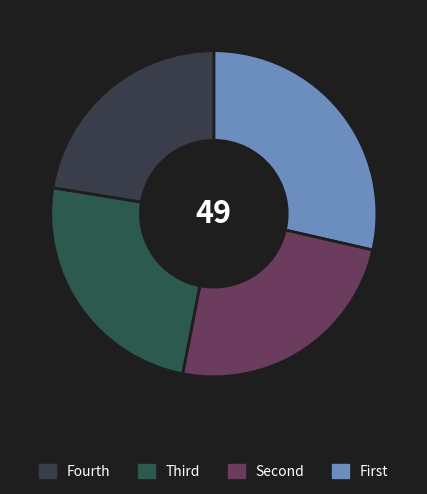

Rank the categories by value from lowest to highest.

d, b, c, a